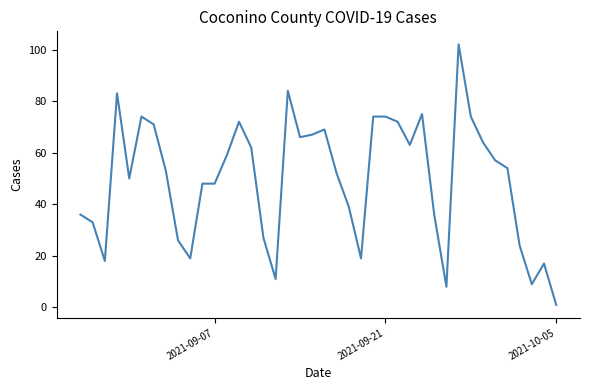

What is the maximum value shown in the chart?

102